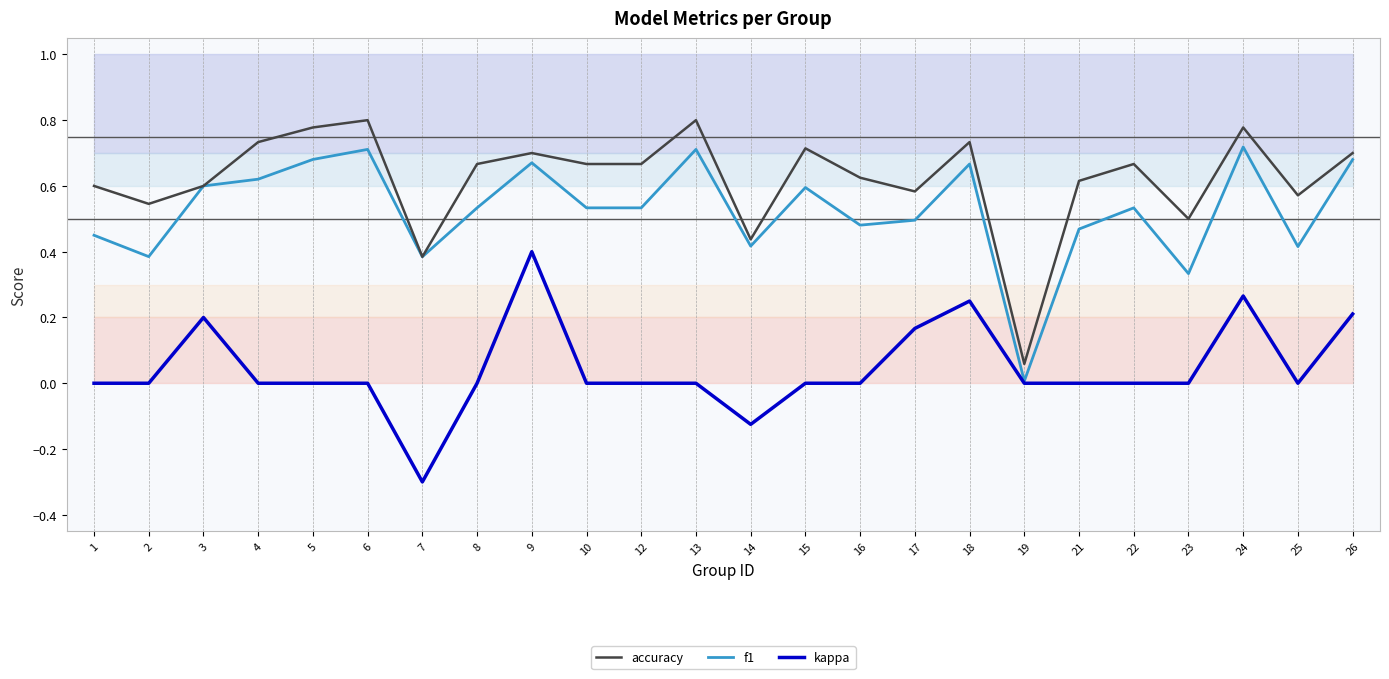

How many lines are shown in the chart?

3